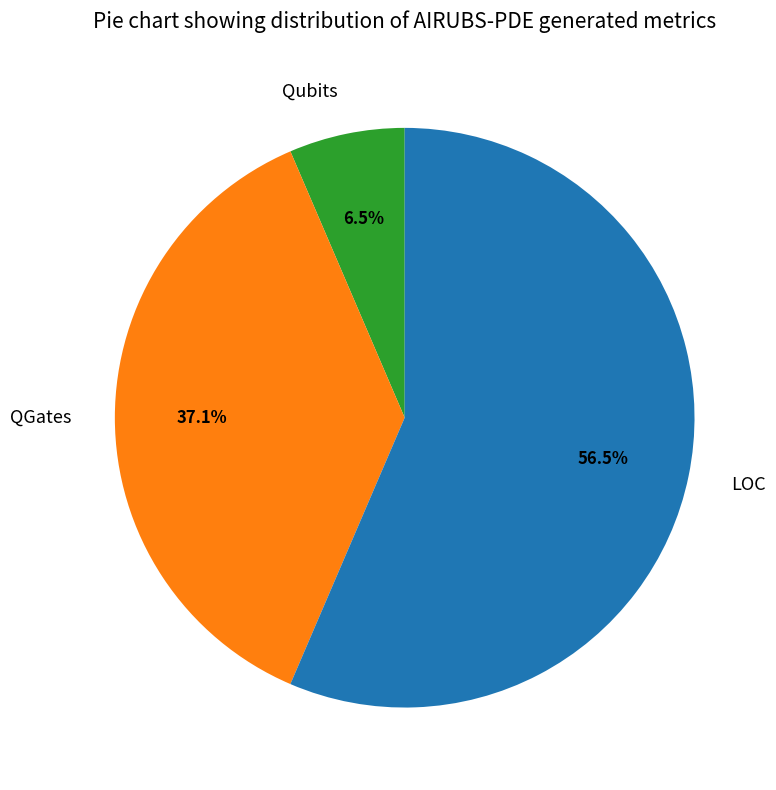

Combined, do Qubits and LOC account for over 50%?

Yes